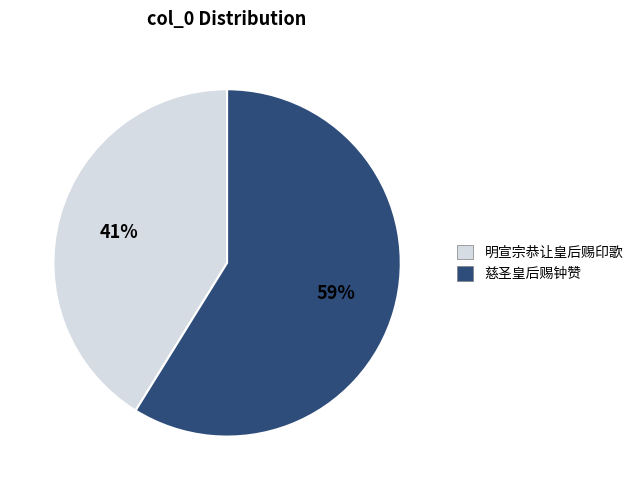

To the nearest percent, what is the combined percentage of 明宣宗恭让皇后赐印歌 and 慈圣皇后赐钟赞?

100%